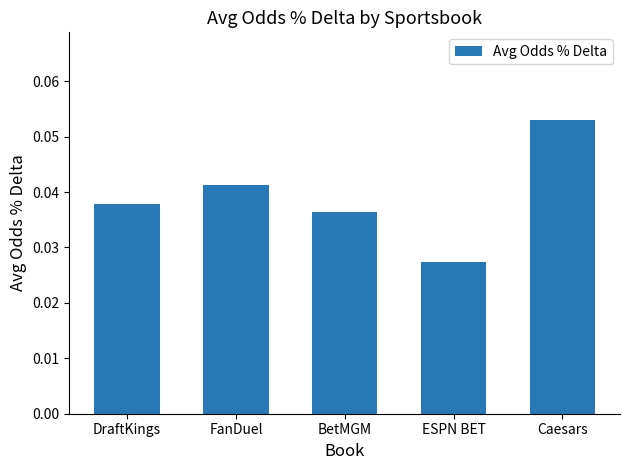

Is it true that the value at DraftKings is 0.1?

False